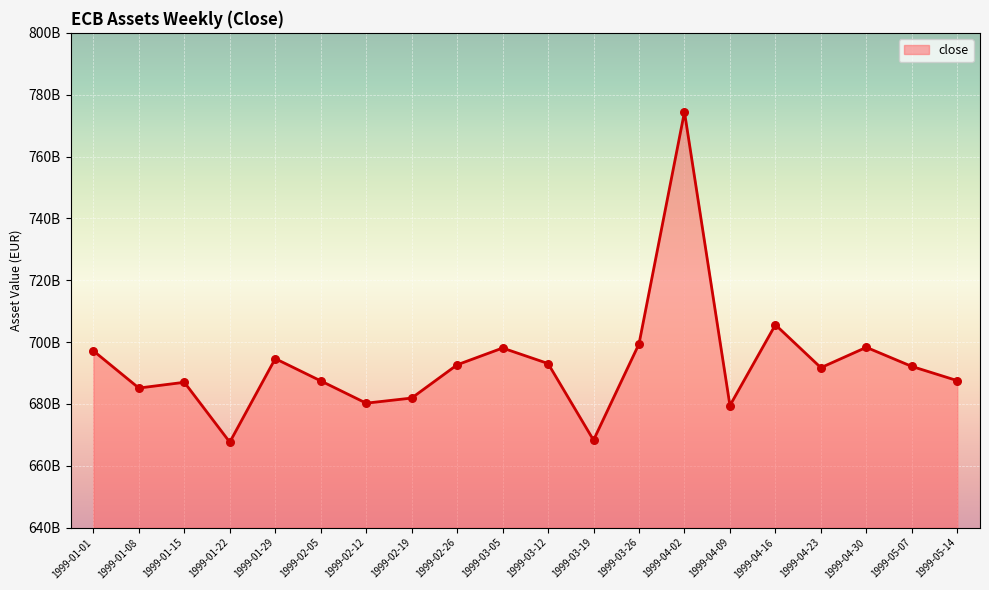

What is the ratio of the value at 1999-04-16 to the value at 1999-01-15?

1.0